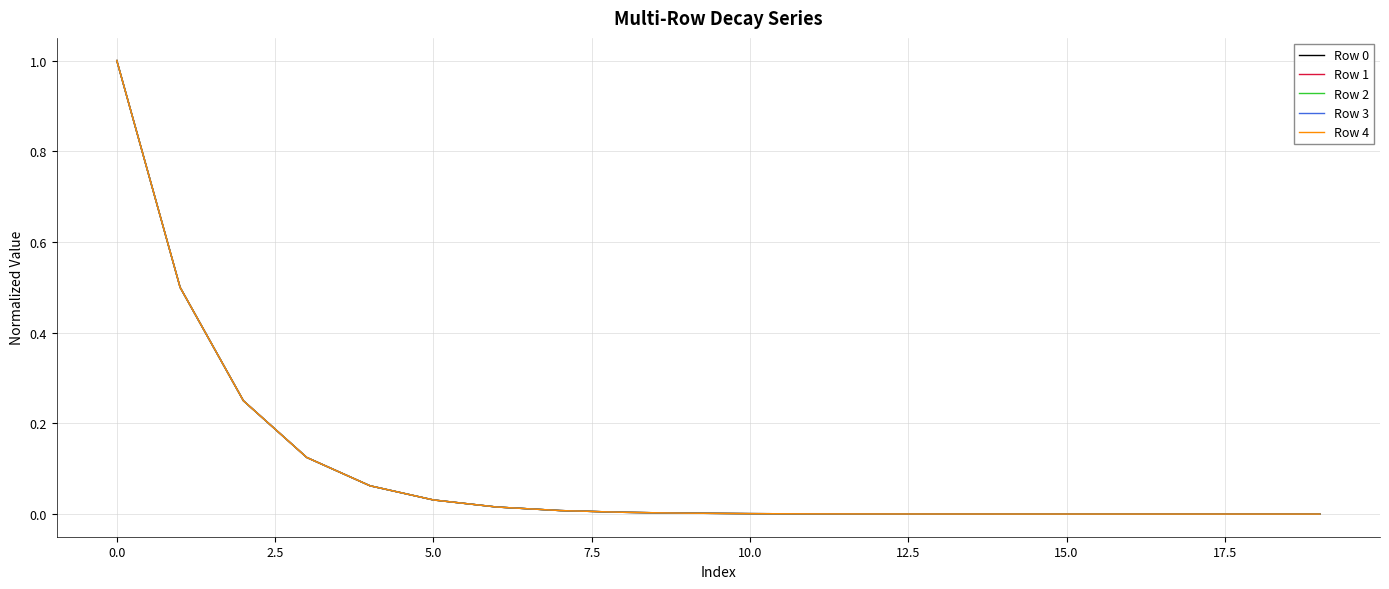

What is the maximum value for Row 3?

1.0